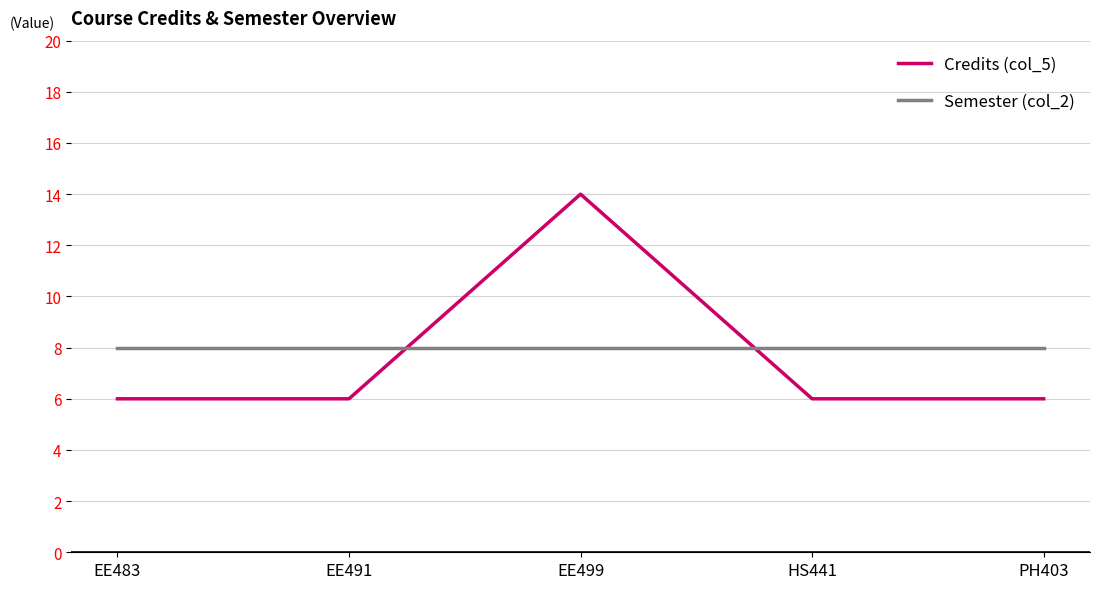

True or false: Semester (col_2) has a value of 13 at EE483.

False